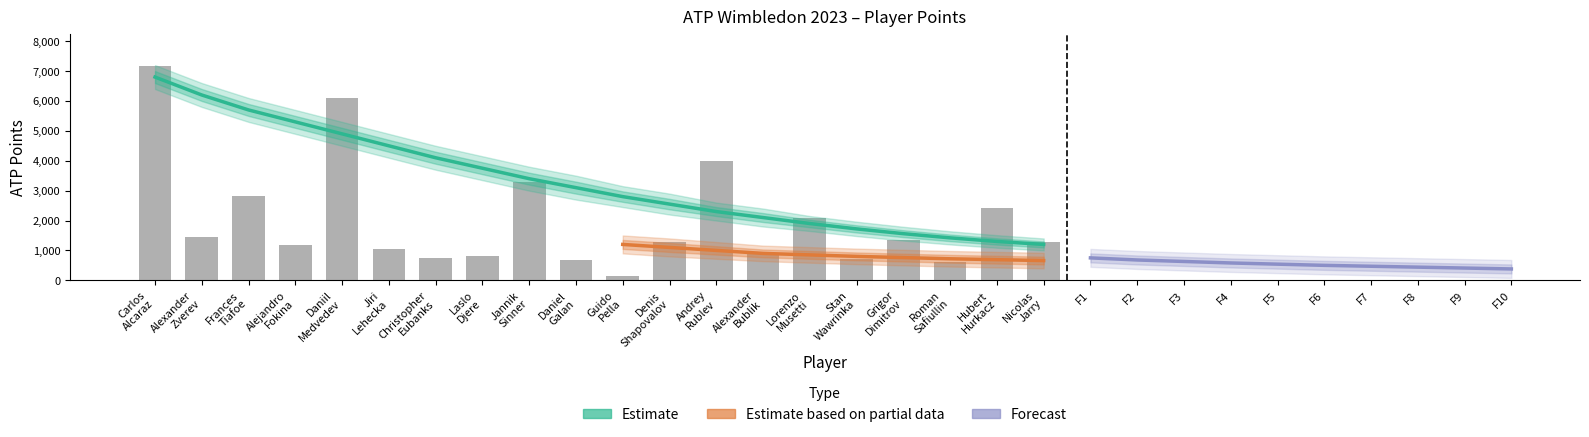

At which category does the chart reach its minimum across all series?

Guido Pella